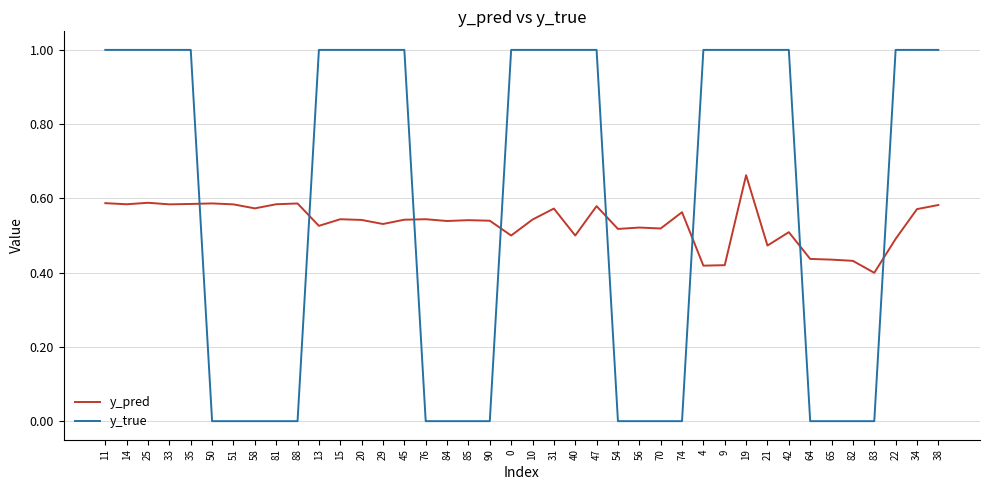

Where do y_true and y_pred first cross each other?

35 and 50